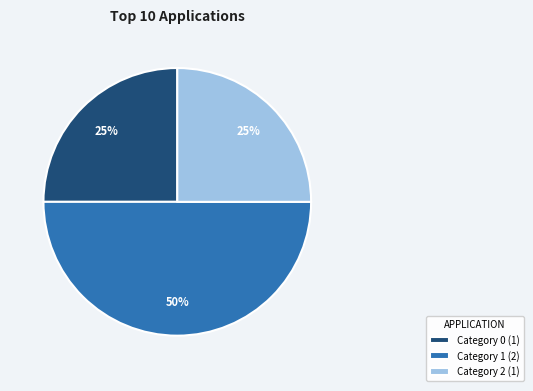

To the nearest percent, what is the average slice percentage?

33%